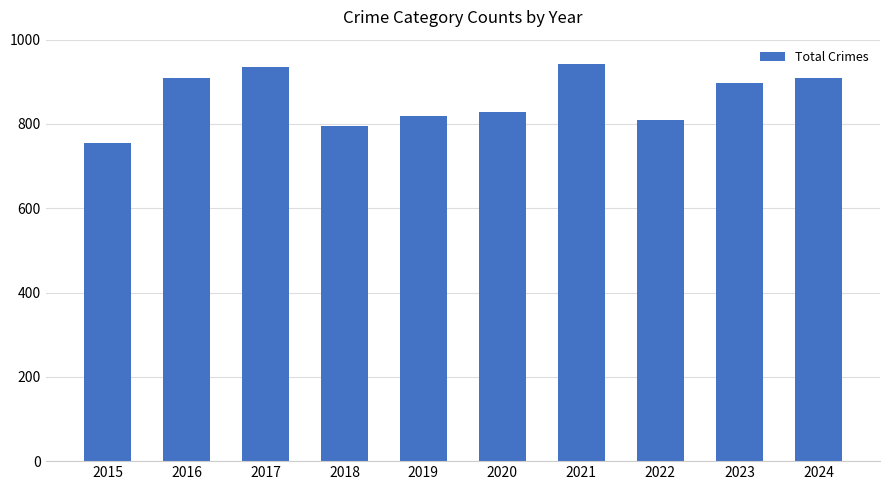

What is the minimum value shown in the chart?

754